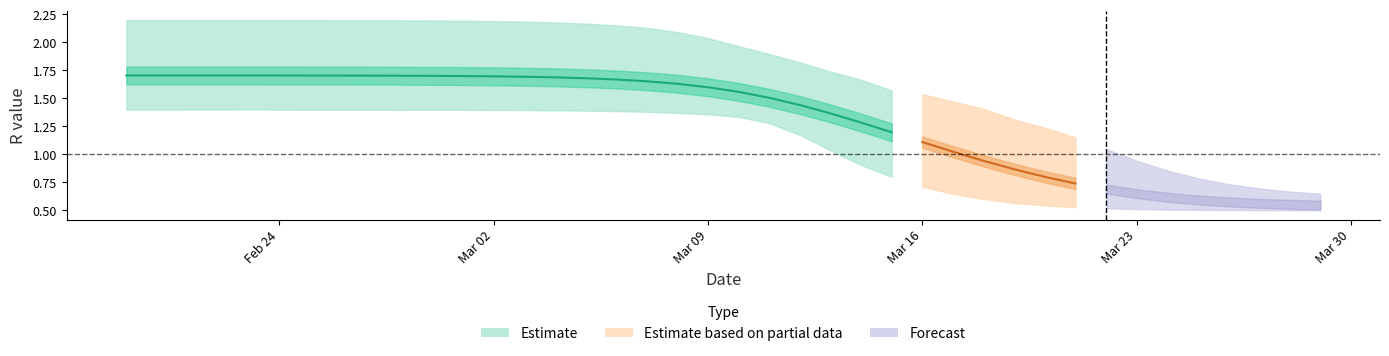

True or false: r_lower and r_mean cross at least once.

False